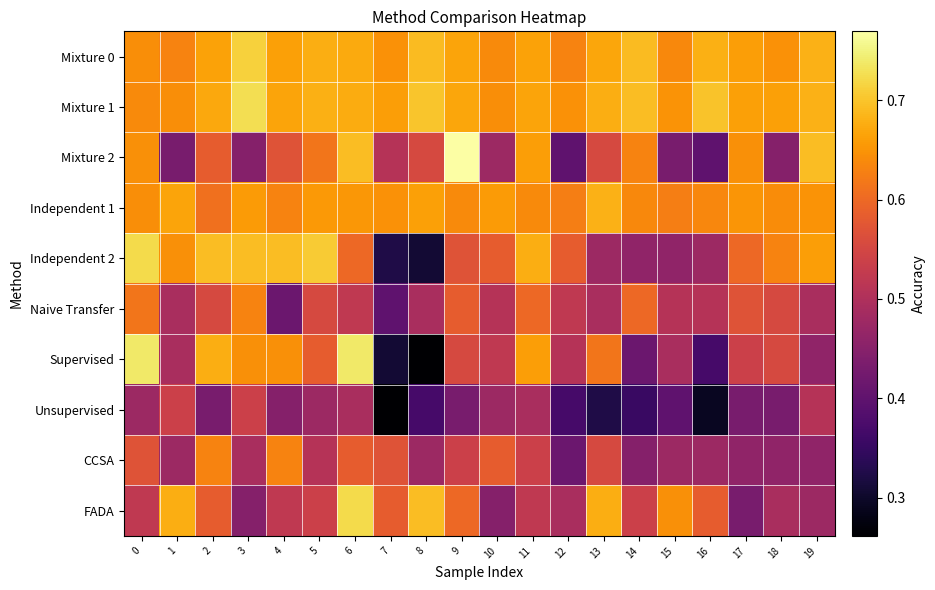

What is the total value across all series at 4?

5.9